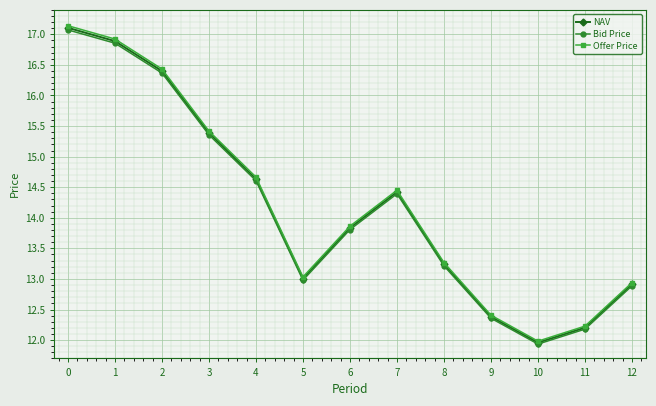

What is the value of the Bid Price point at the 11th from the left?

11.9